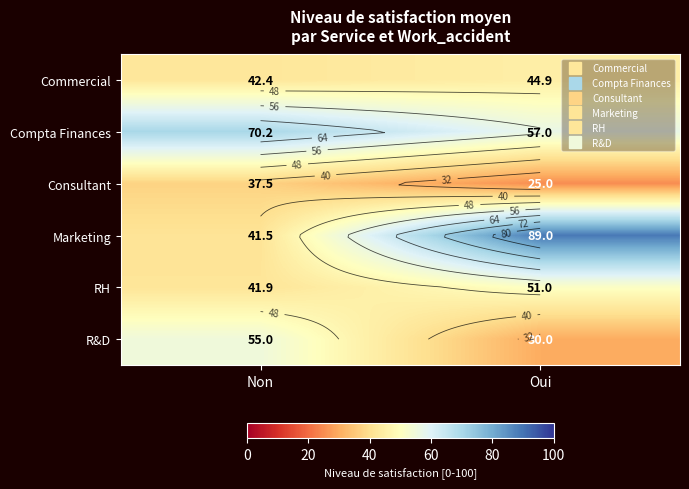

What is the approximate value of Marketing at Non?

41.5